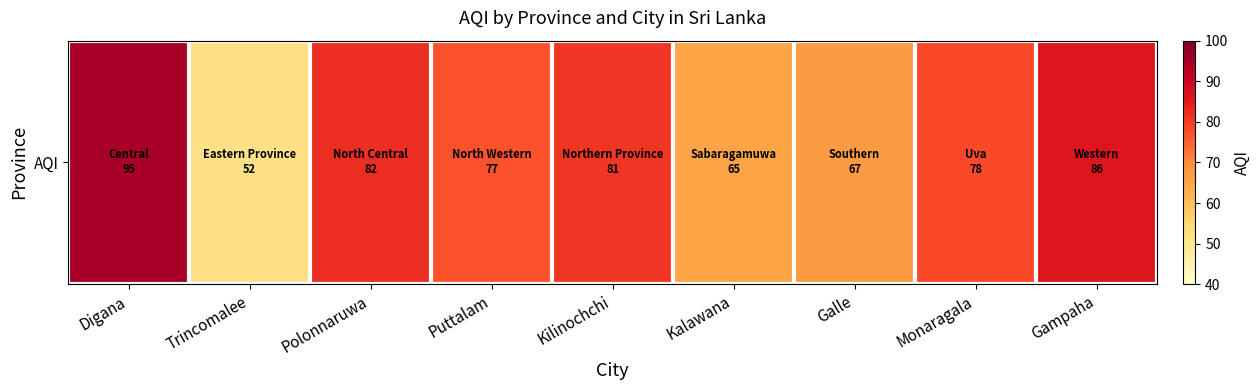

True or false: the data shows 52 at Trincomalee.

True